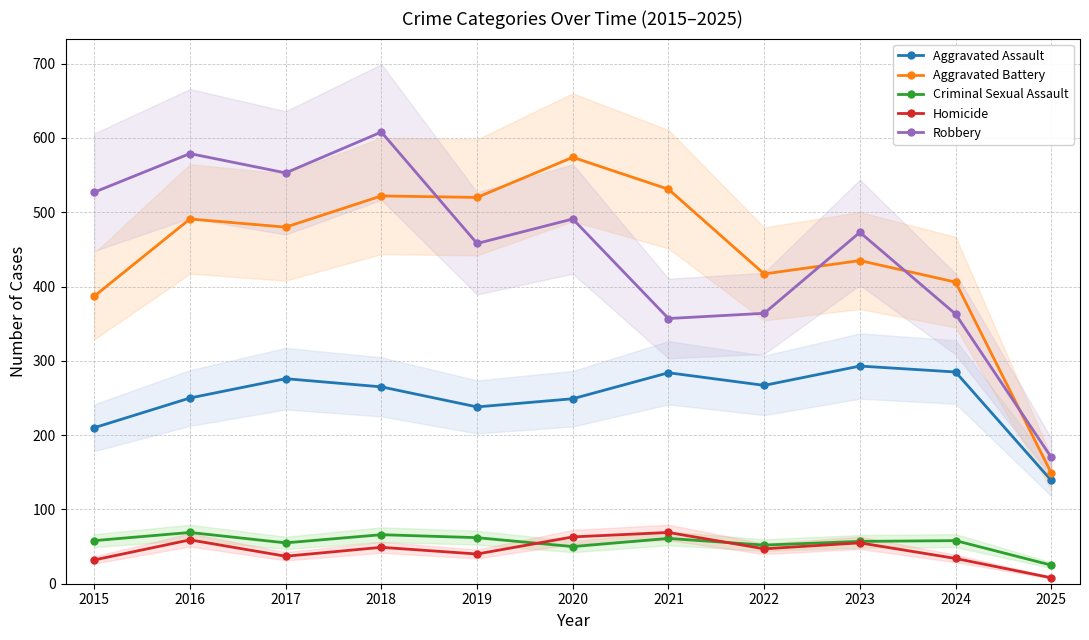

True or false: Homicide has more than 0 interior local peaks.

True